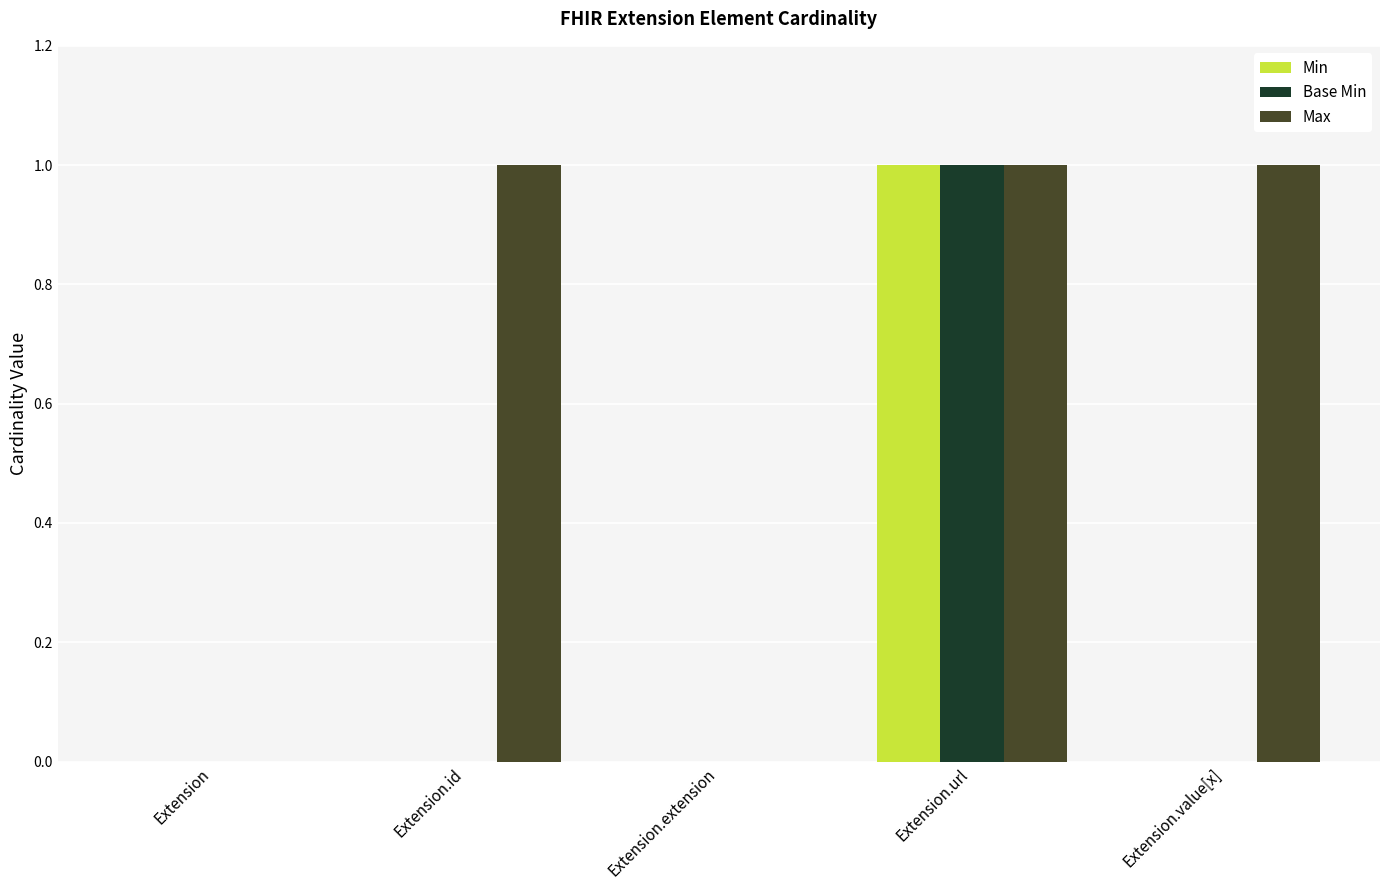

Reading right to left, what are all the values shown in this chart?

Min: Extension.value[x]=0	Extension.url=1	Extension.extension=0	Extension.id=0	Extension=0
Base Min: Extension.value[x]=0	Extension.url=1	Extension.extension=0	Extension.id=0	Extension=0
Max: Extension.value[x]=1	Extension.url=1	Extension.extension=0	Extension.id=1	Extension=0